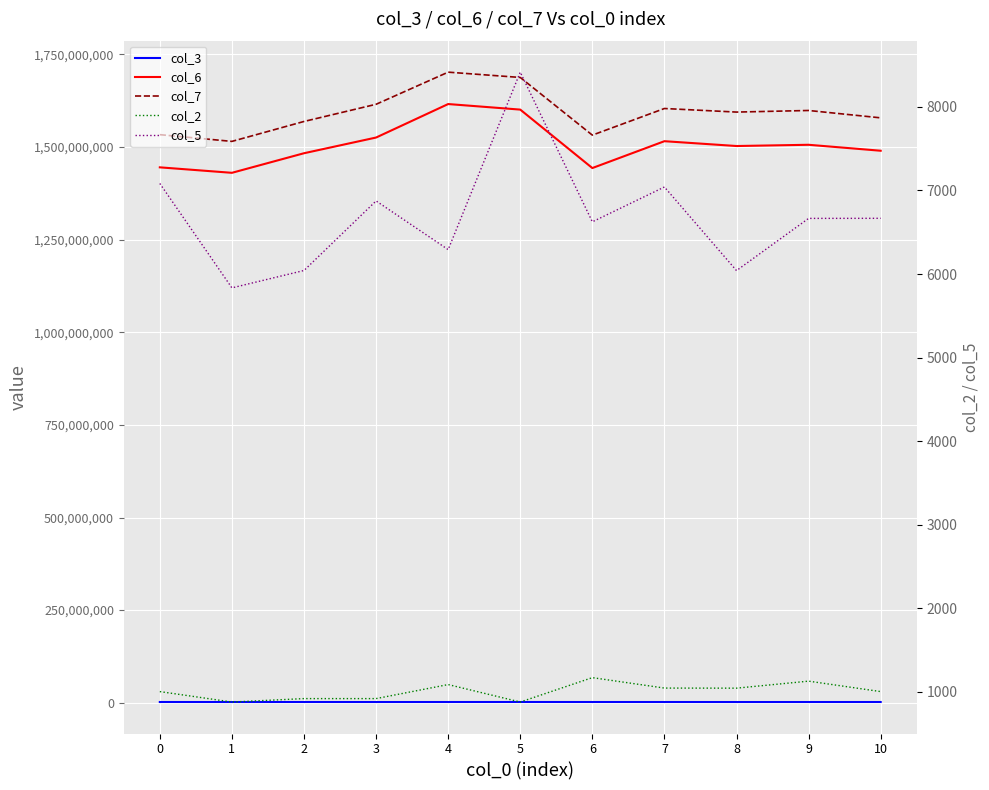

How many values in the col_6 series are below 1502794875?

5